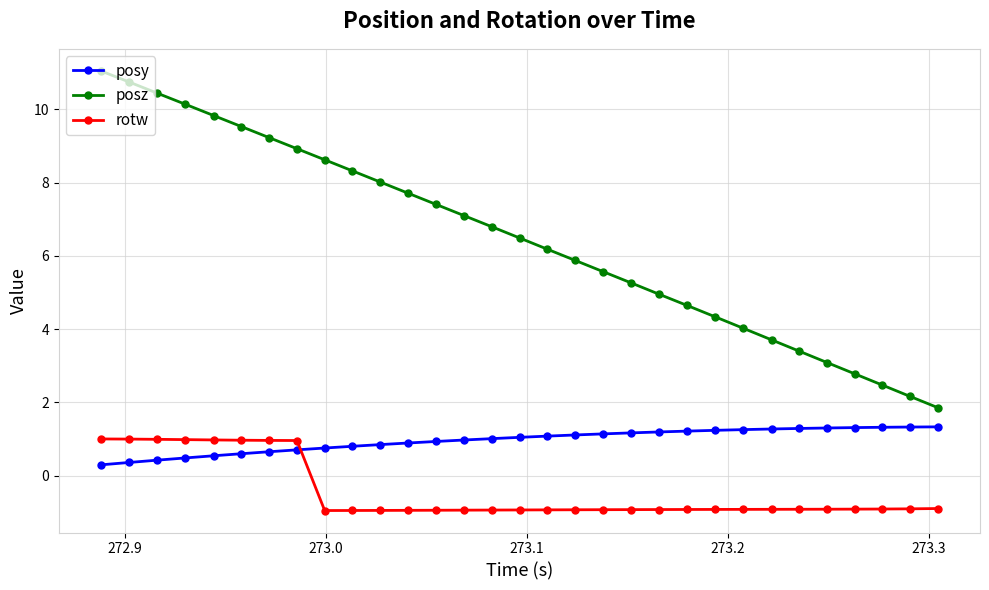

What is the value of the posy point at the 15th from the left?

1.0